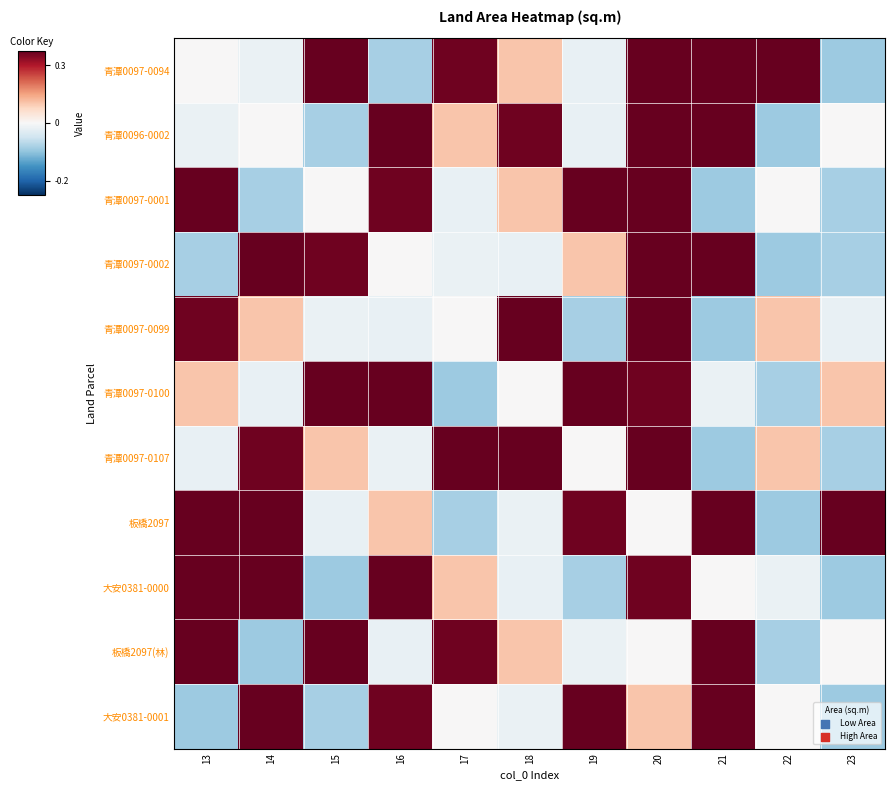

What is the difference between the highest and lowest values at 20?

1.7